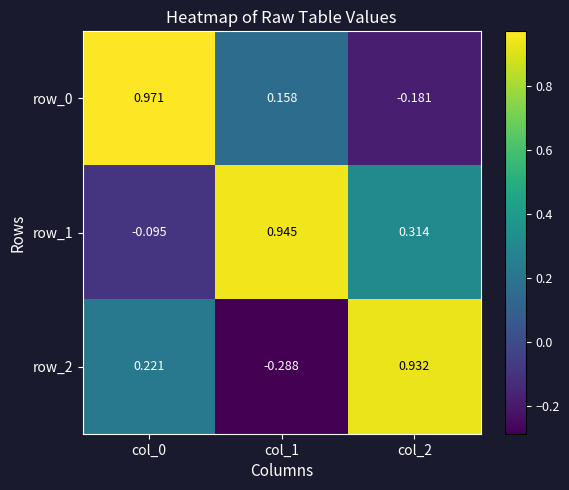

What is the sum of all row_2 values?

0.9